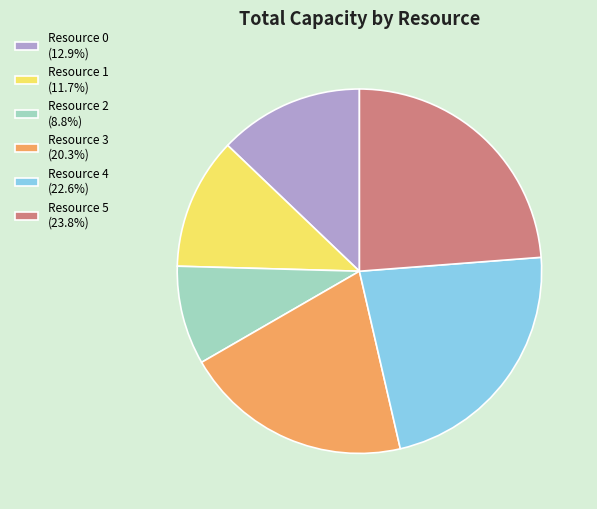

What is the largest slice in the pie chart?

Resource 5